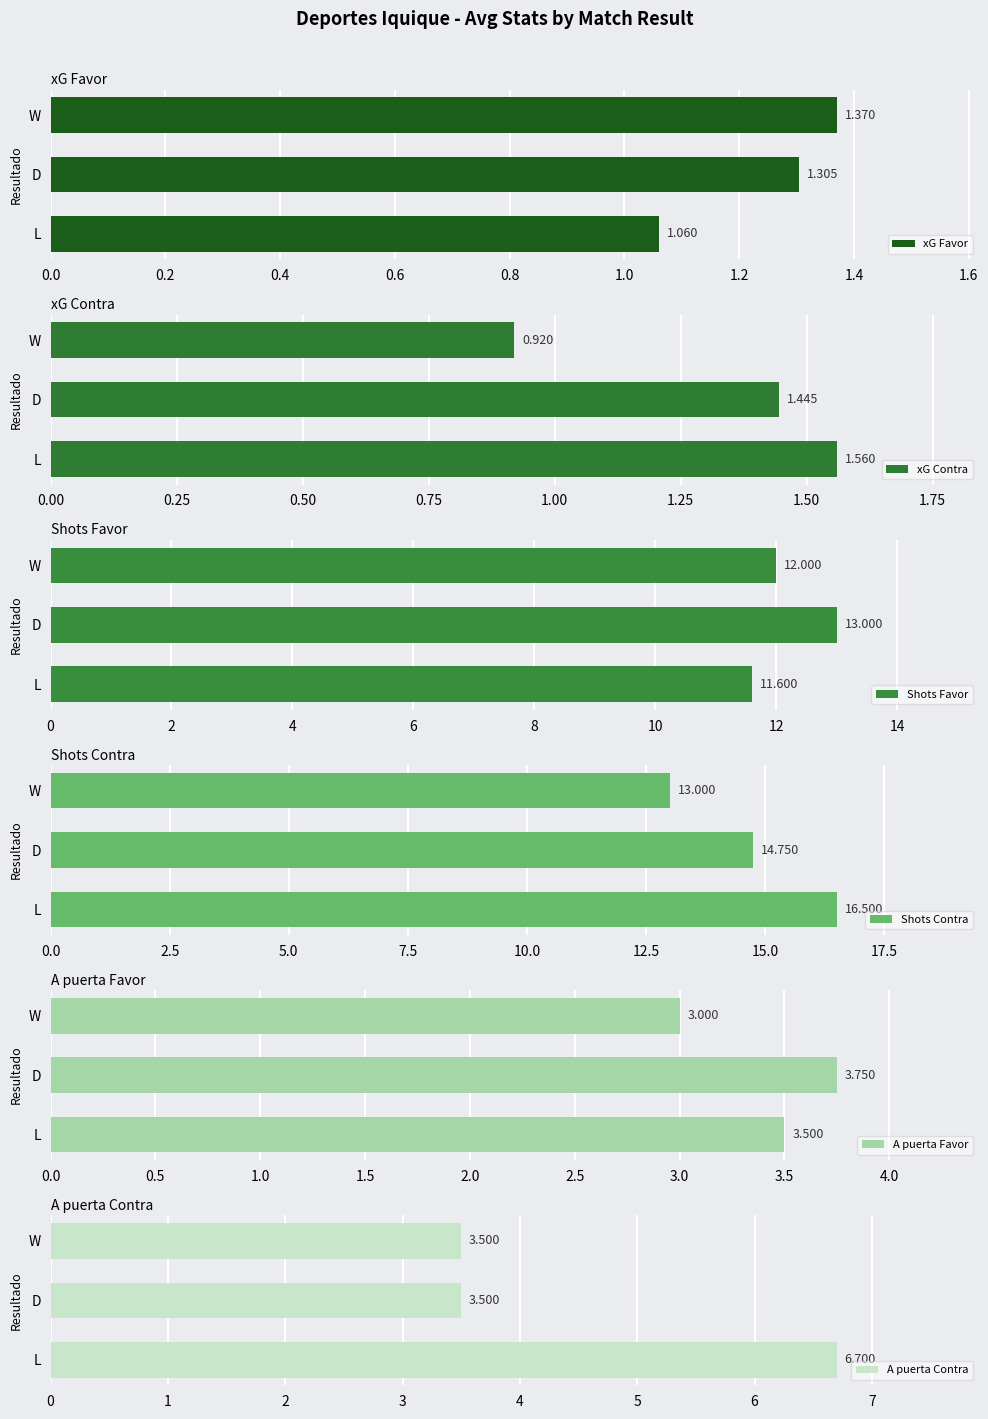

Does the chart contain stacked bars?

No